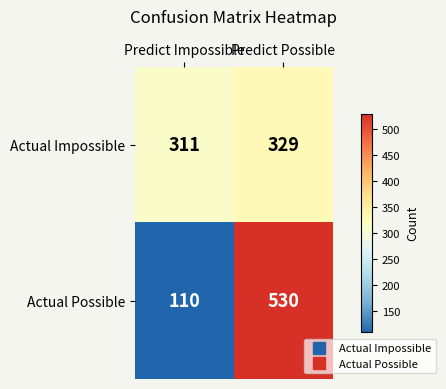

What is the total value across all series at Predict Impossible?

421